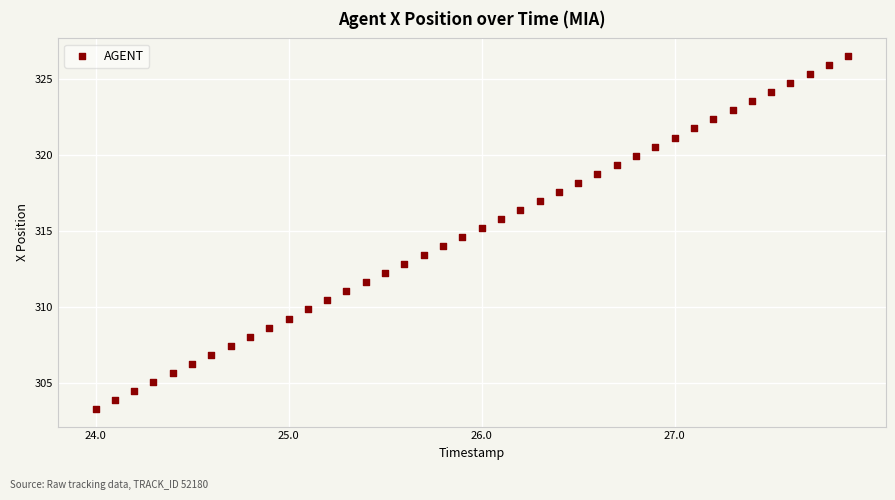

What is the range of Y values (max minus min)?

23.2